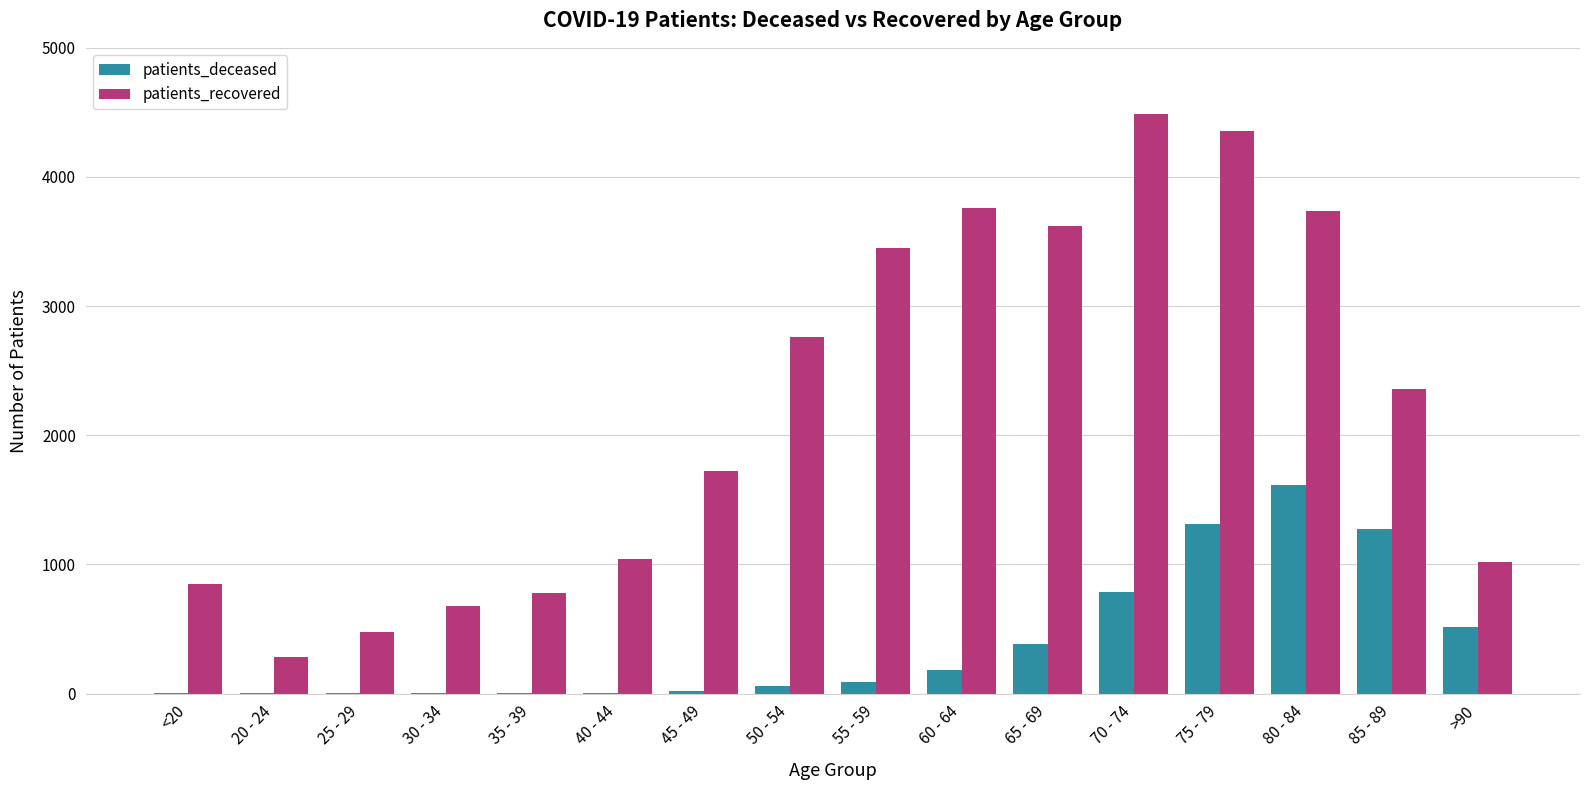

What is the difference between the patients_recovered values at 80 - 84 and 55 - 59?

287